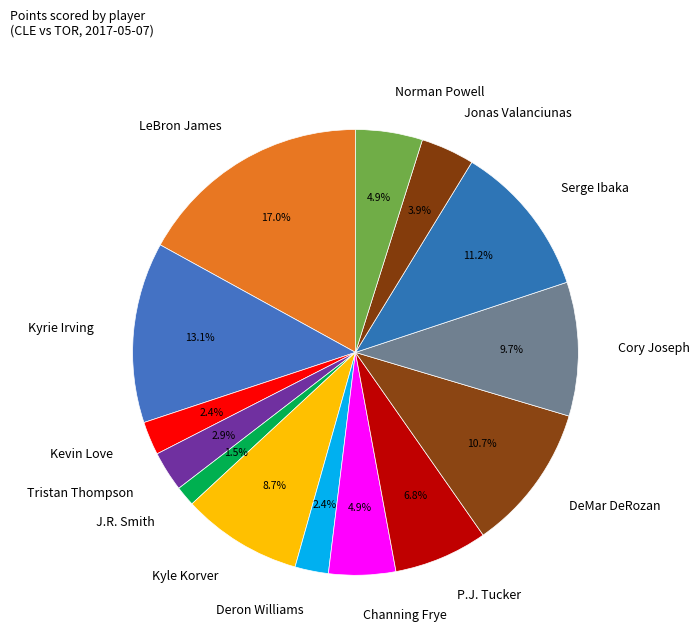

Which slice is the largest?

LeBron James